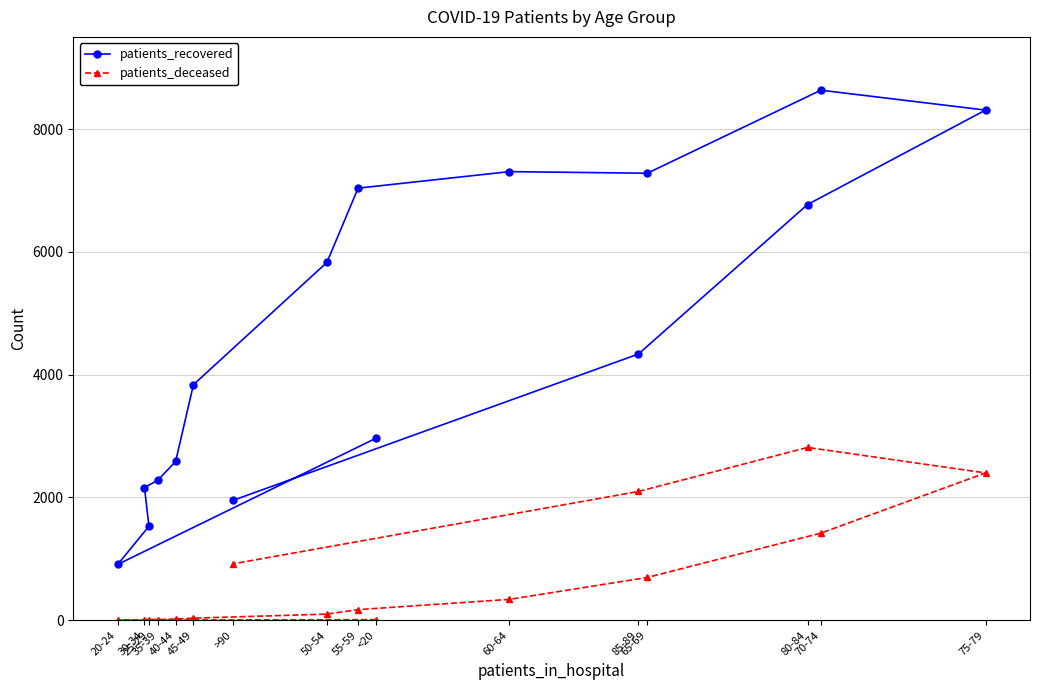

What is the maximum value shown in the chart?

8632